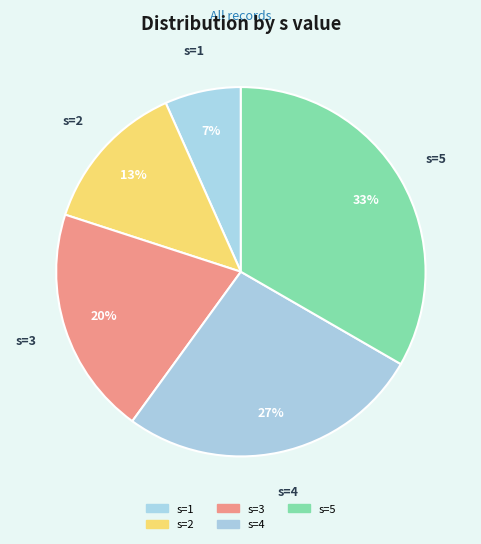

How many slices are in this pie chart?

5